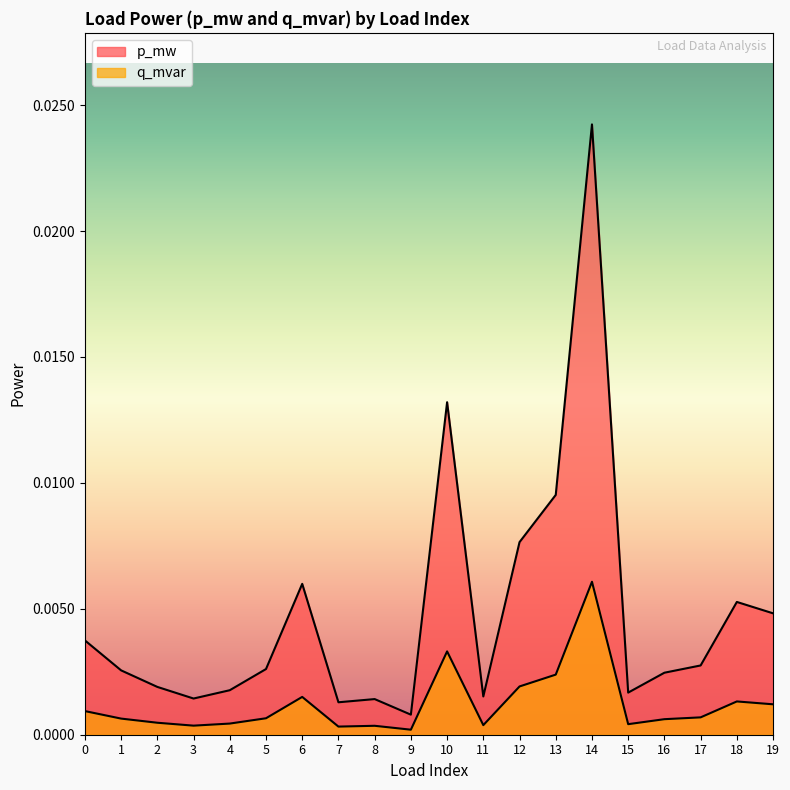

Where is p_mw nearest to the value 0?

9